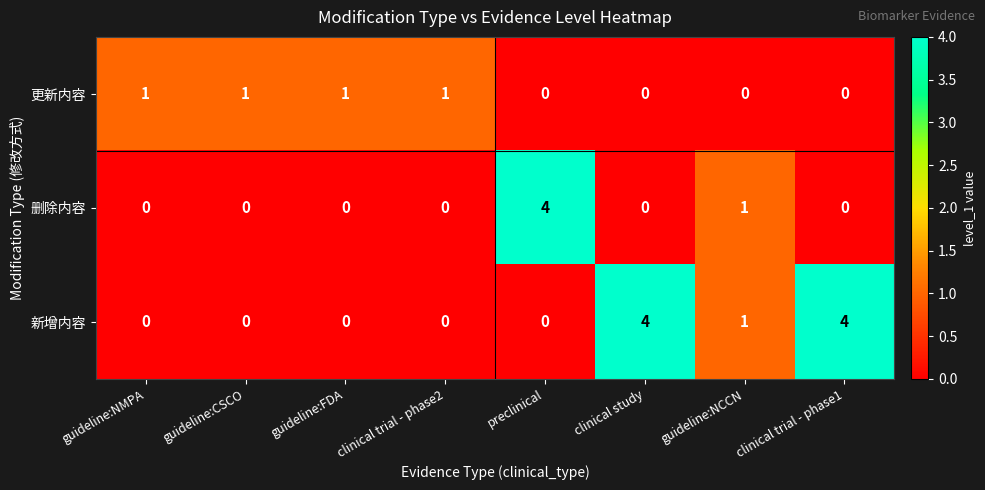

What is the sum of the 删除内容 values at guideline:NCCN and preclinical?

5